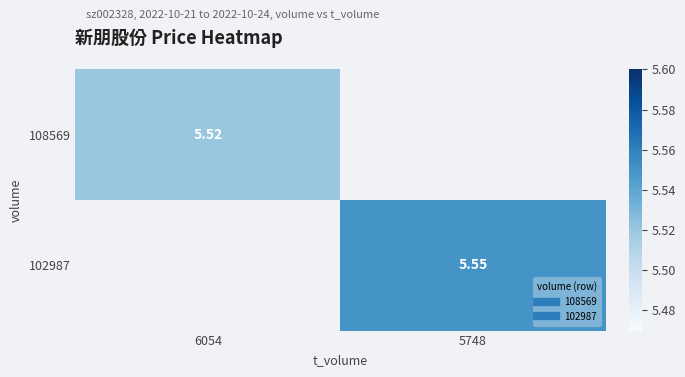

At which label does 102987 first exceed 5?

5748